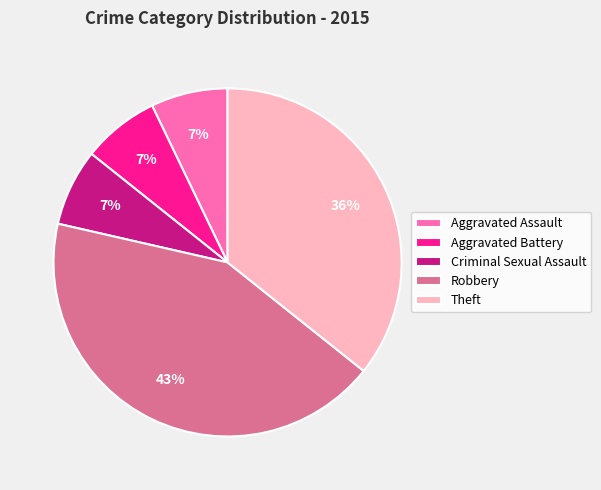

Combined, do Theft and Aggravated Assault account for over 50%?

No